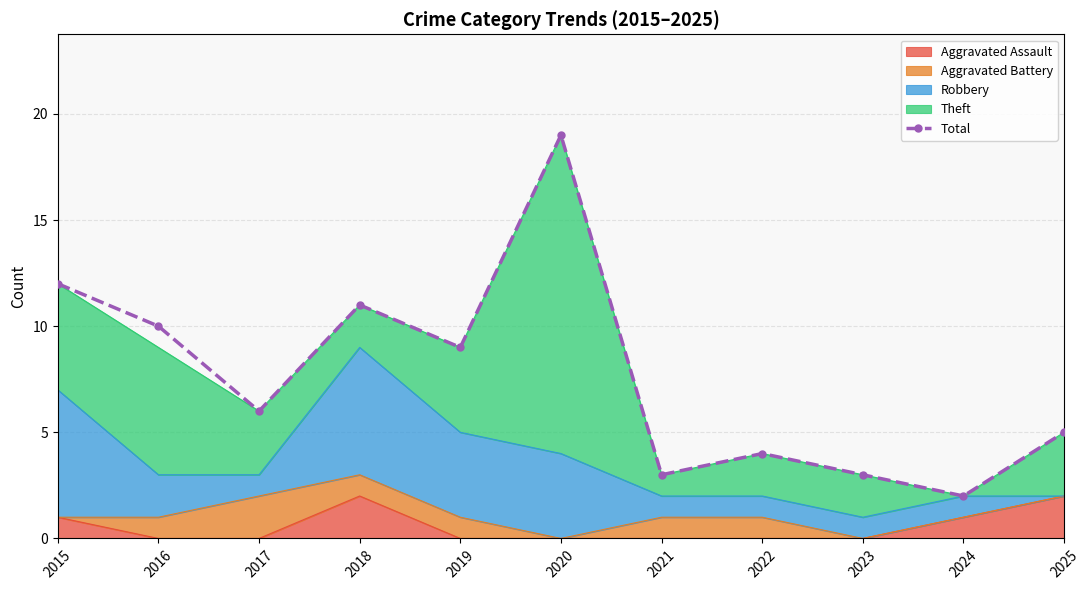

How many lines are shown in the chart?

1